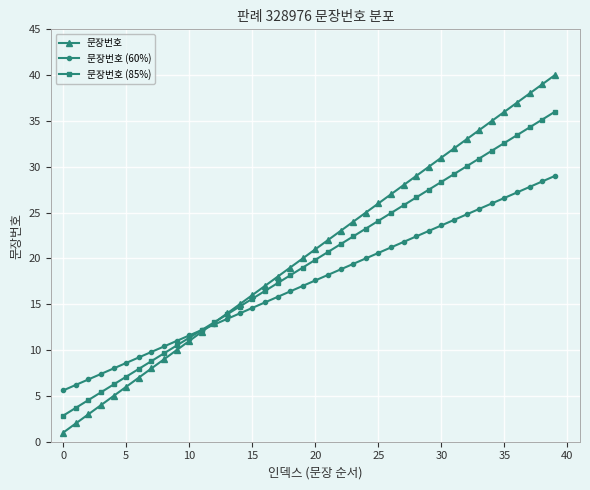

Which series has the widest spread of values?

문장번호